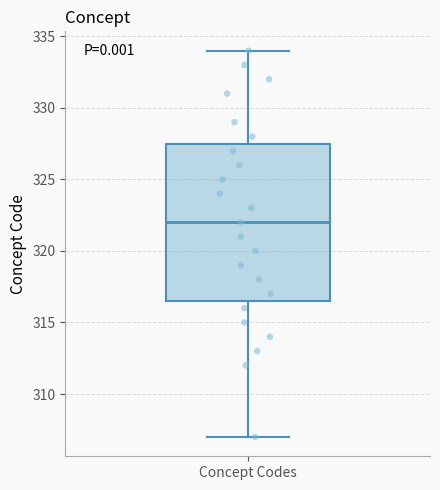

Read this box plot against the y-axis: the position of the median line, the range covered by the box, and the ends of both whiskers. The values are not printed on the chart, so give them approximately, as read against the axis.

median 322.0, box 316.5 to 327.5, whiskers 307.0 to 334.0